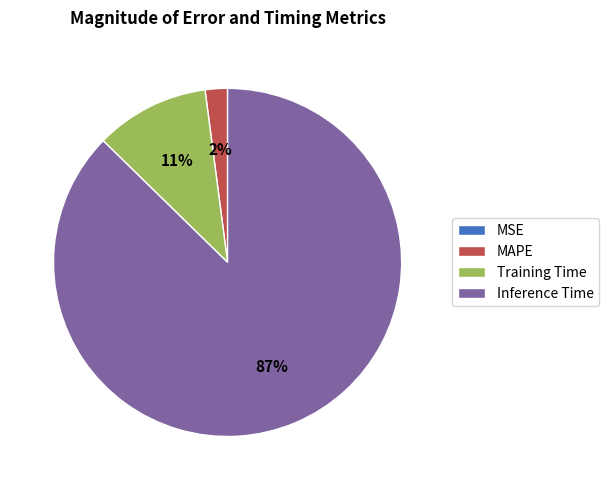

Does Inference Time represent more than half of the total?

Yes